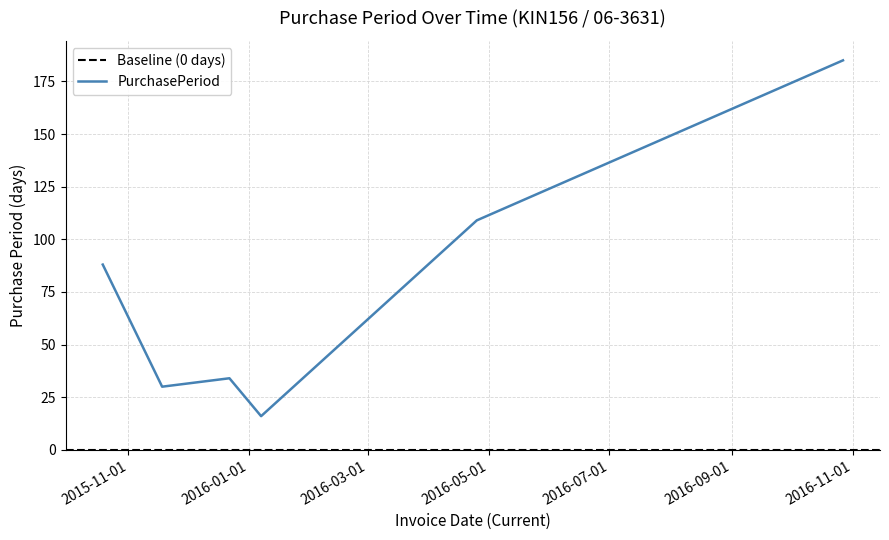

Where is the first local maximum?

2015-12-22